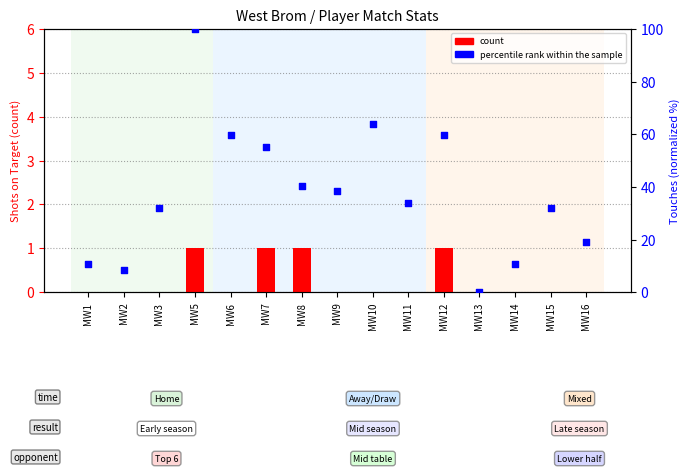

What are all the series names shown in the legend?

count, percentile rank within the sample